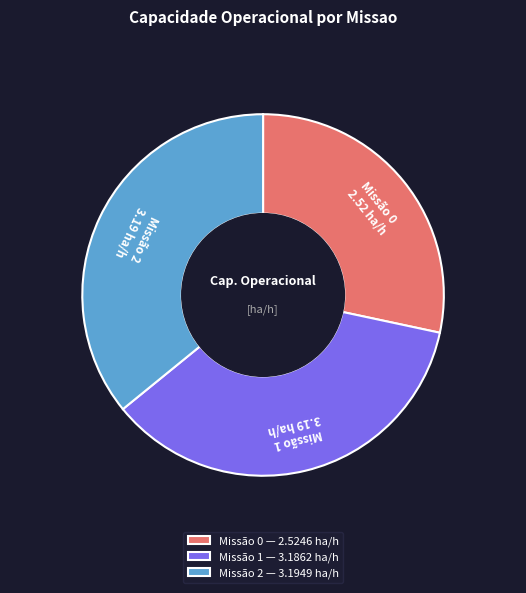

Is the sum of Missão 2 — 3.1949 ha/h and Missão 0 — 2.5246 ha/h greater than half?

Yes